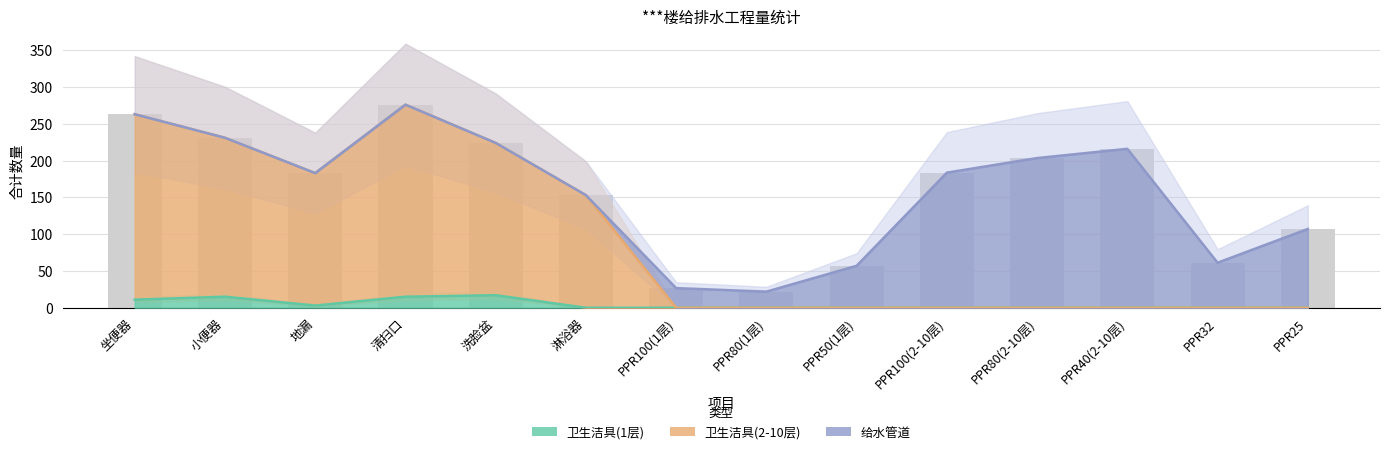

True or false: 卫生洁具(2-10层) has a value of 66 at 洗脸盆.

False